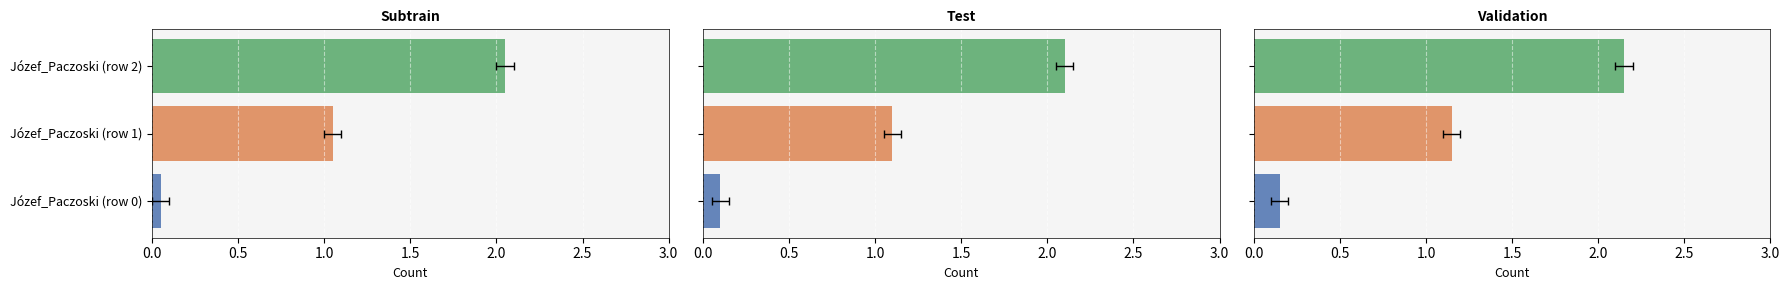

At which label does the data first exceed 1?

Józef_Paczoski (row 2)